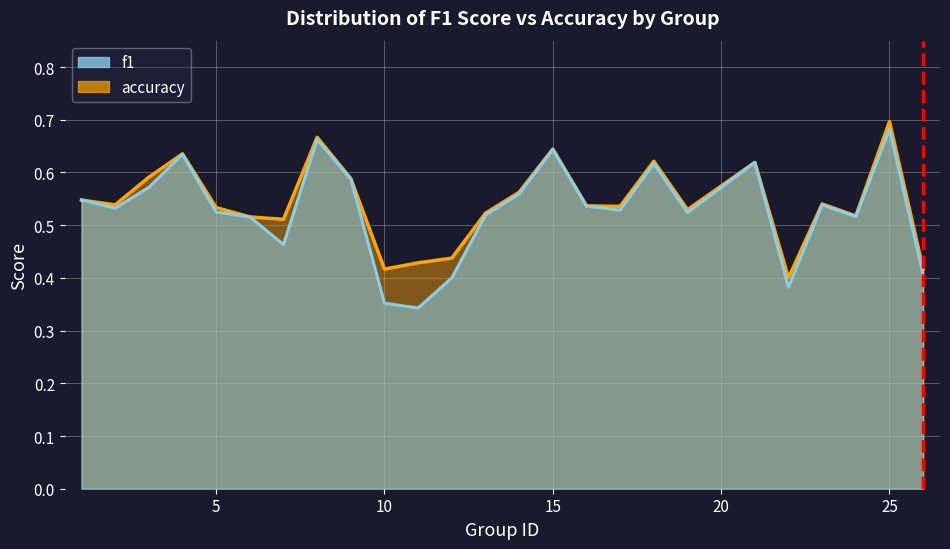

What value does the accuracy series have at 17?

0.5